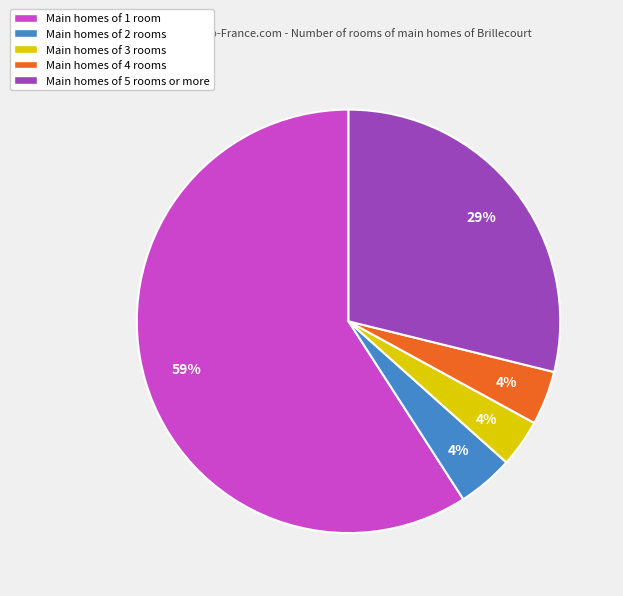

To the nearest percent, what is the difference between the largest and smallest slice percentages?

55%